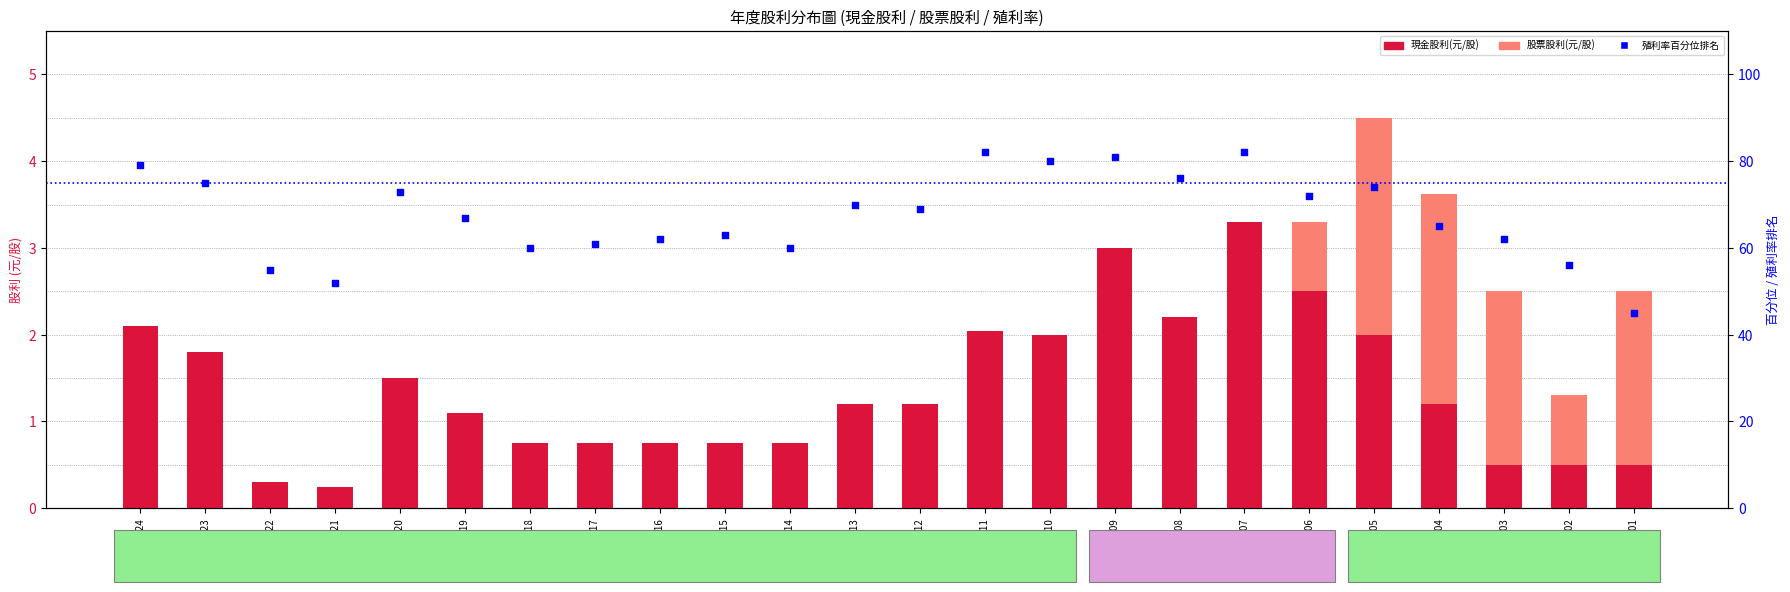

At which category is the sum across all series the highest?

2007